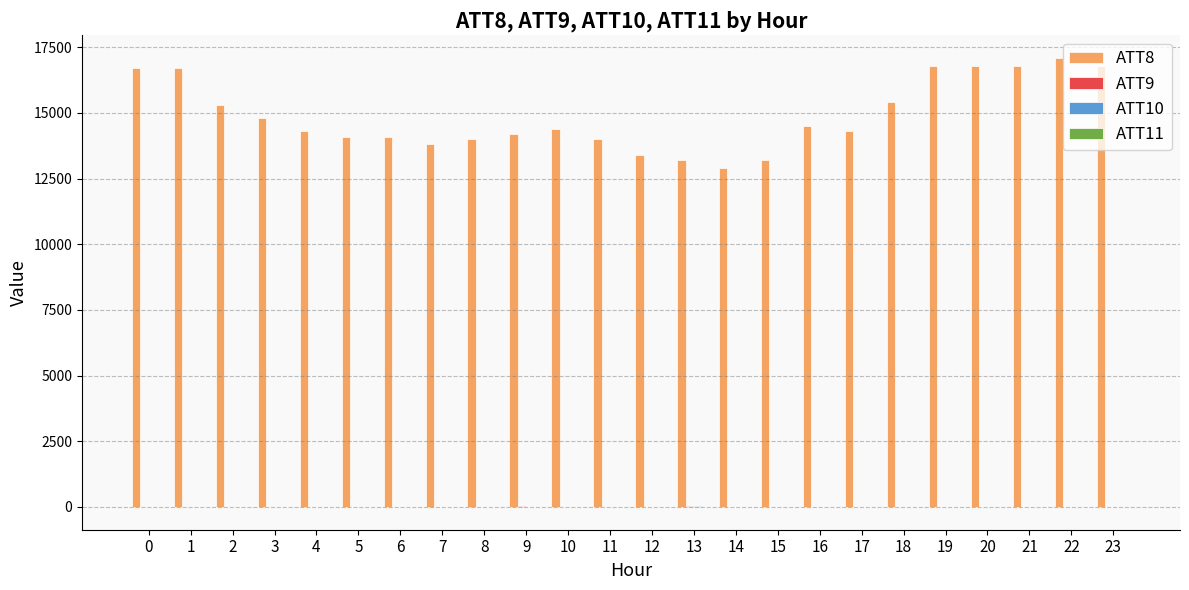

What is the average value of the ATT8 series?

14900.0